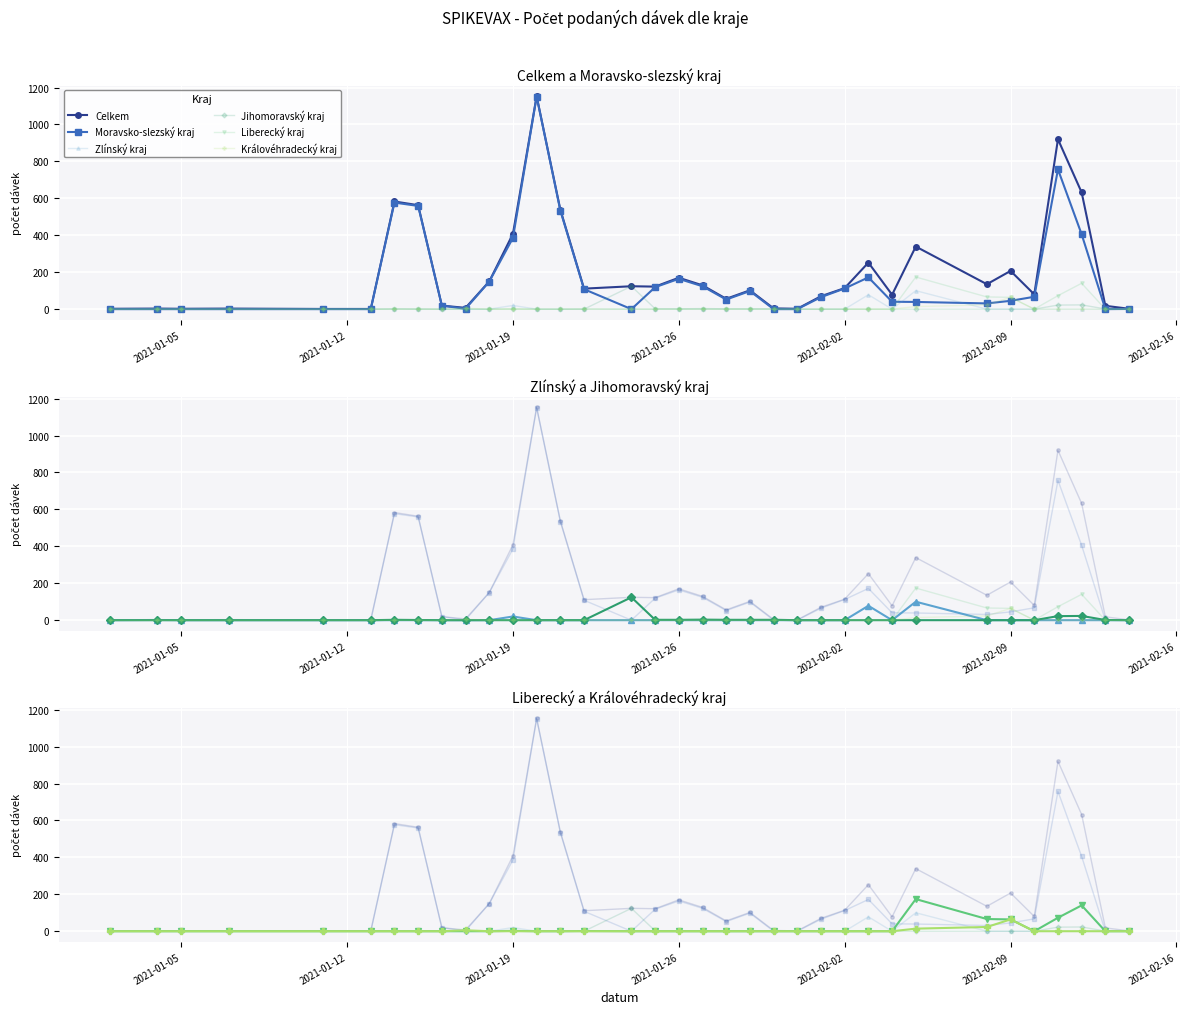

What is the average value of the Zlínský kraj series?

6